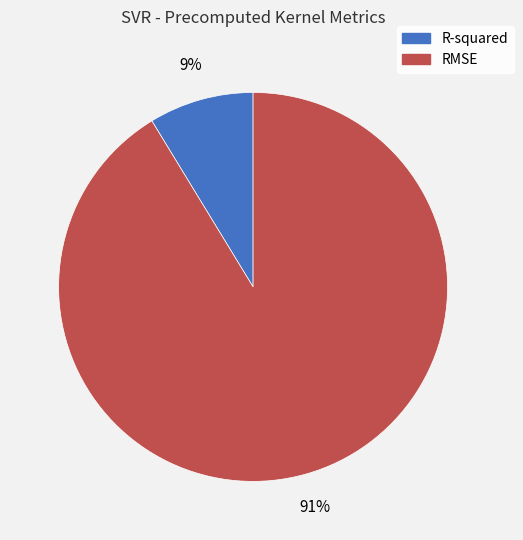

Which category has the biggest portion of the pie?

RMSE